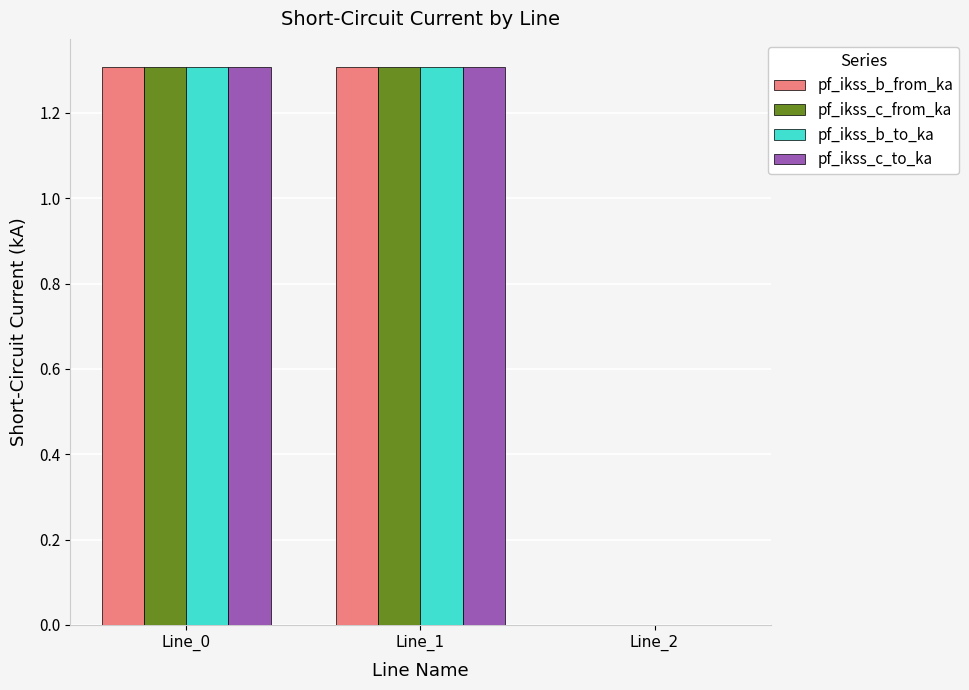

True or false: pf_ikss_b_from_ka has a value of 0.8 at Line_0.

False